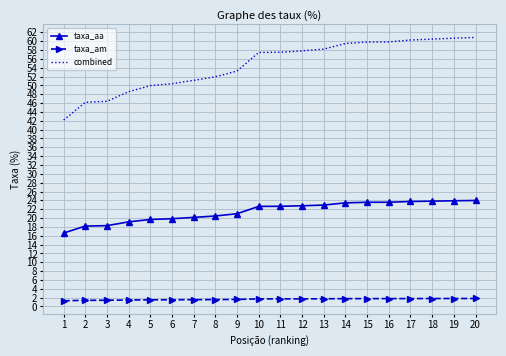

Which series has the largest total across all categories?

combined